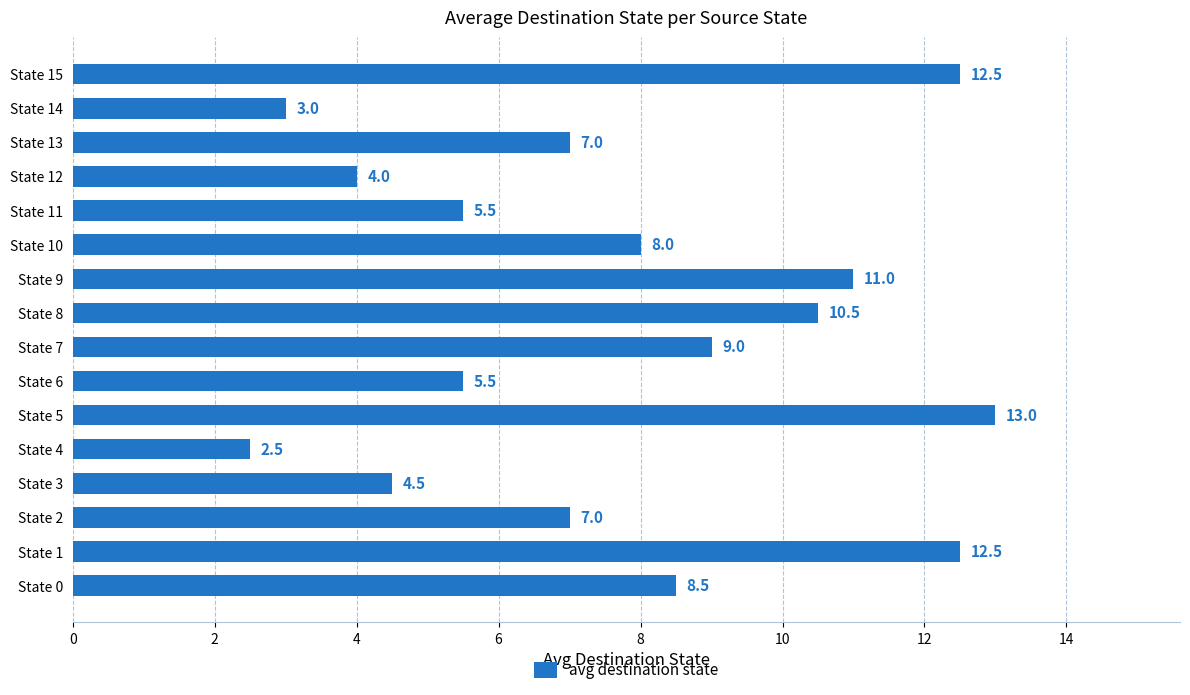

Approximately how many times larger is the value at State 8 compared to State 13?

1.5